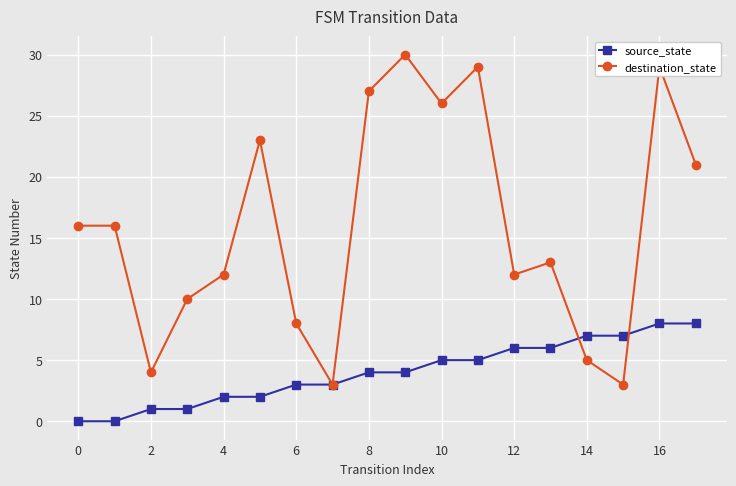

What is the highest value of the destination_state series?

30